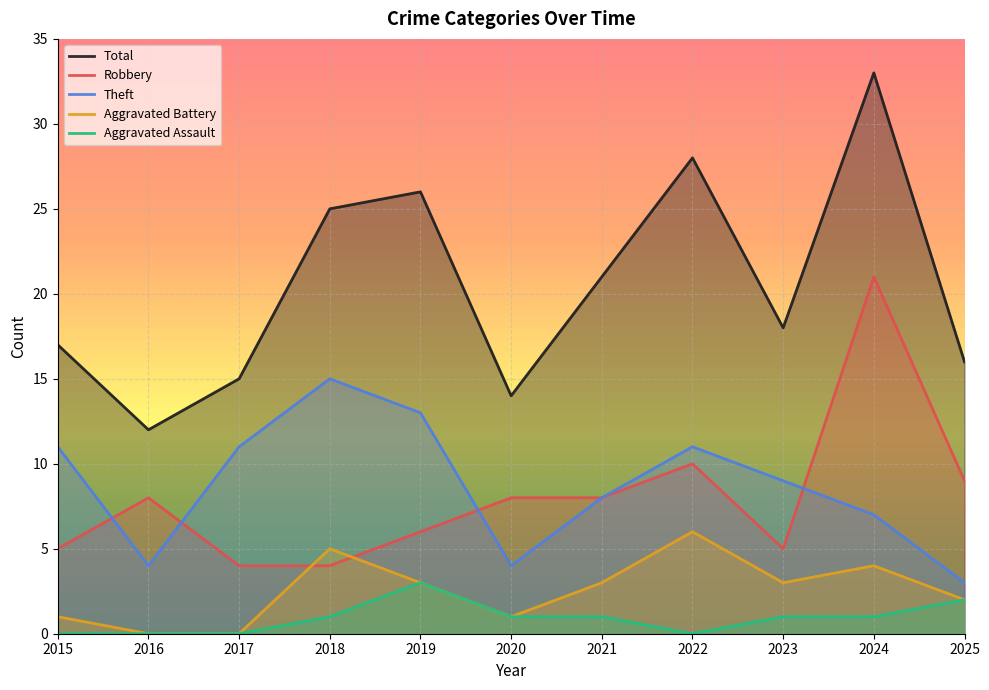

Reading right to left, list all the values displayed in this chart.

Total: 2025=16	2024=33	2023=18	2022=28	2021=21	2020=14	2019=26	2018=25	2017=15	2016=12	2015=17
Robbery: 2025=9	2024=21	2023=5	2022=10	2021=8	2020=8	2019=6	2018=4	2017=4	2016=8	2015=5
Theft: 2025=3	2024=7	2023=9	2022=11	2021=8	2020=4	2019=13	2018=15	2017=11	2016=4	2015=11
Aggravated Battery: 2025=2	2024=4	2023=3	2022=6	2021=3	2020=1	2019=3	2018=5	2017=0	2016=0	2015=1
Aggravated Assault: 2025=2	2024=1	2023=1	2022=0	2021=1	2020=1	2019=3	2018=1	2017=0	2016=0	2015=0